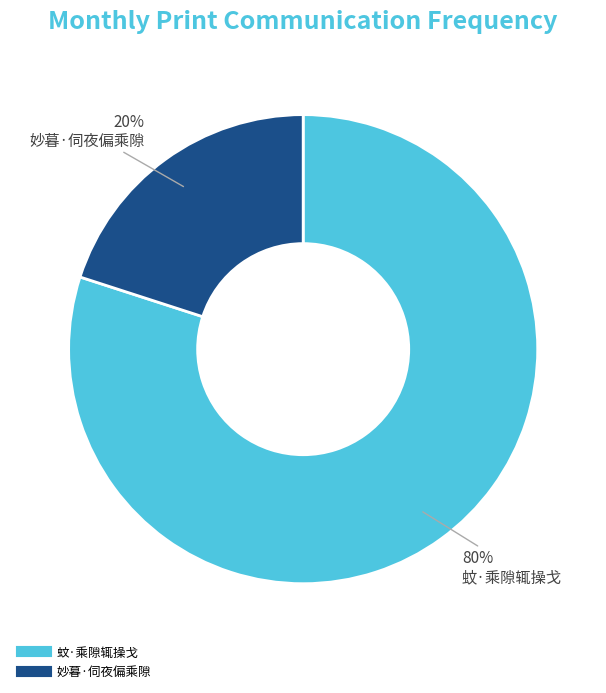

What is the smallest slice in the pie chart?

妙暮·伺夜偏乘隙